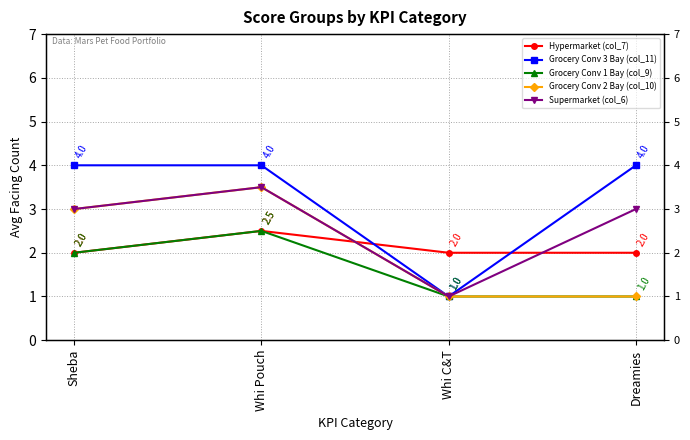

Reading left to right, transcribe all the data shown in this chart.

Hypermarket (col_7): 2.0	2.5	2.0	2.0
Grocery Conv 3 Bay (col_11): 4.0	4.0	1.0	4.0
Grocery Conv 1 Bay (col_9): 2.0	2.5	1.0	1.0
Grocery Conv 2 Bay (col_10): 3.0	3.5	1.0	1.0
Supermarket (col_6): 3.0	3.5	1.0	3.0